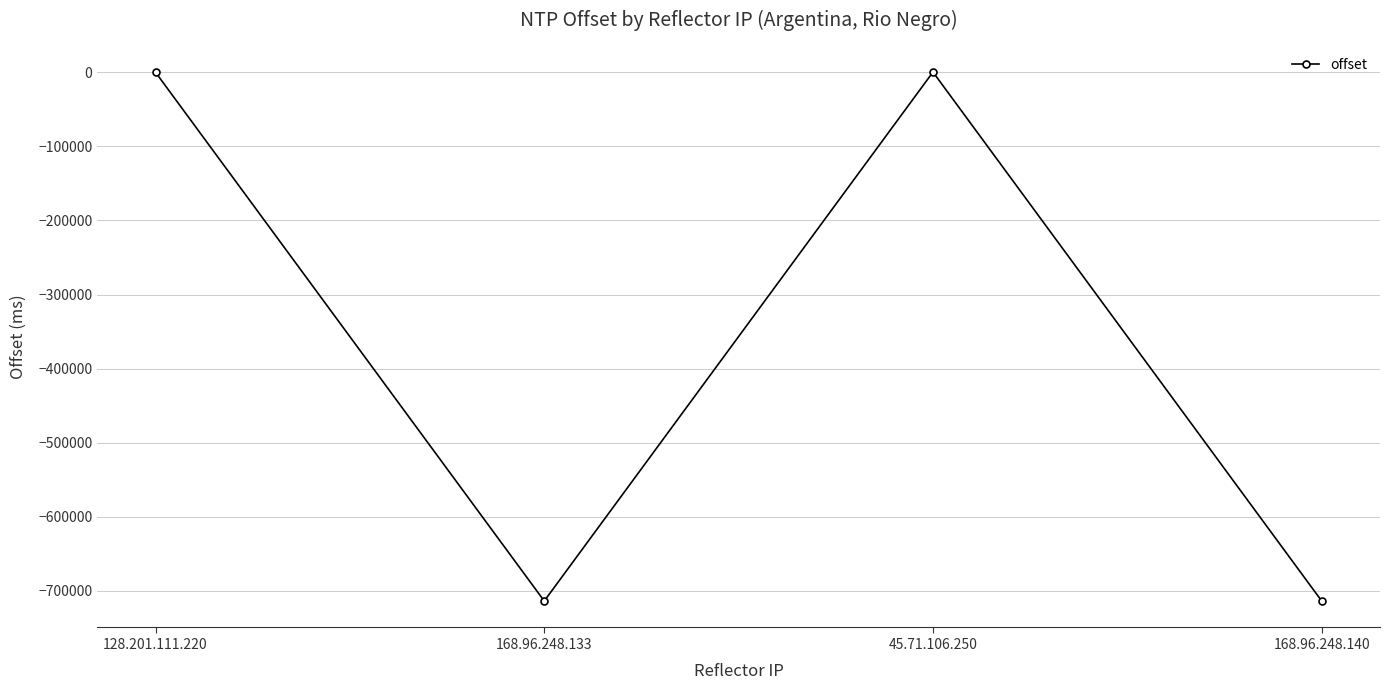

What is the label of the 3rd point from the left?

45.71.106.250